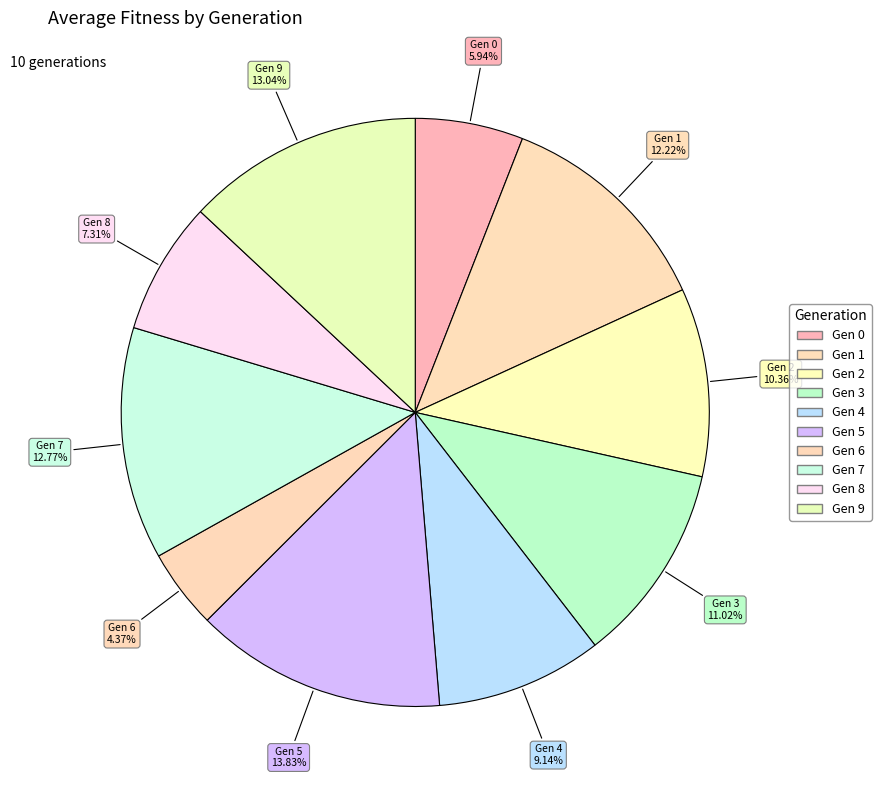

To the nearest percent, what is the average slice percentage?

10%